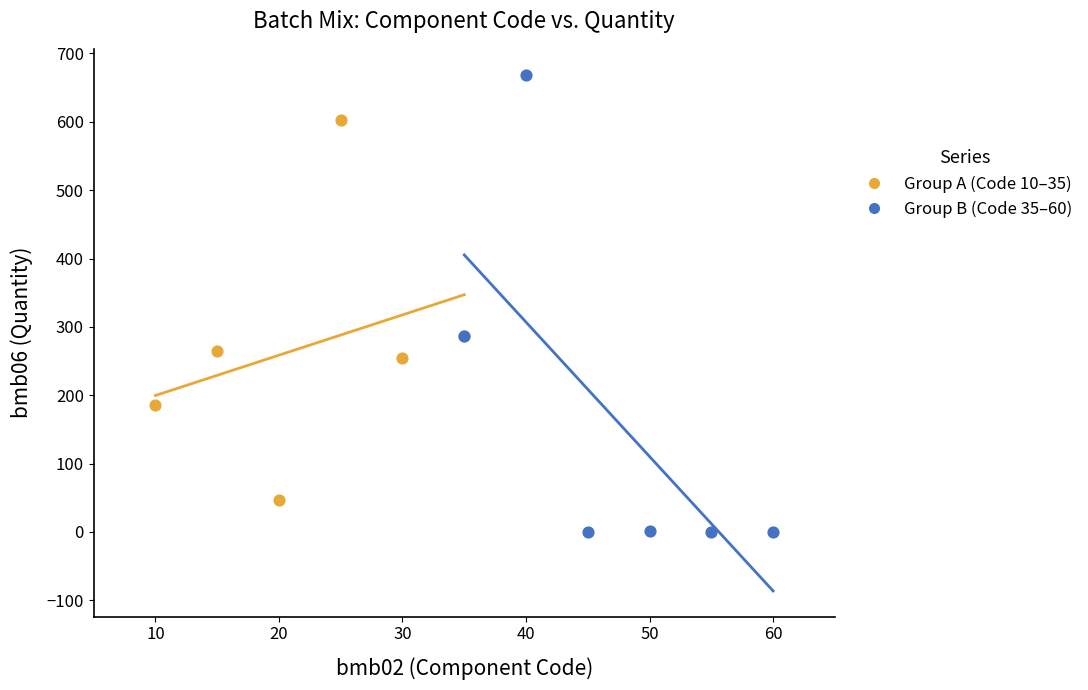

Which series has the largest Y range (max minus min)?

Group B (Code 35–60)